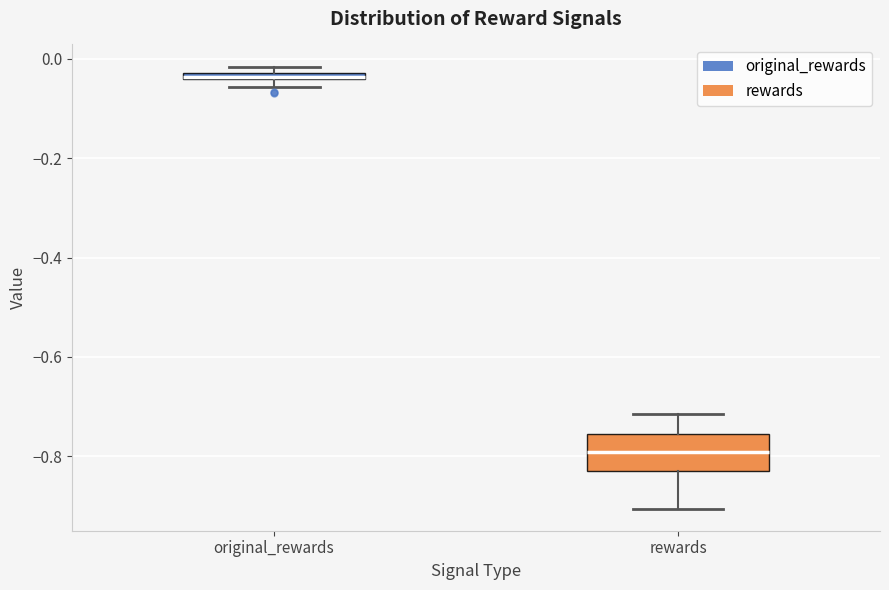

Which box's median line is the lowest?

rewards